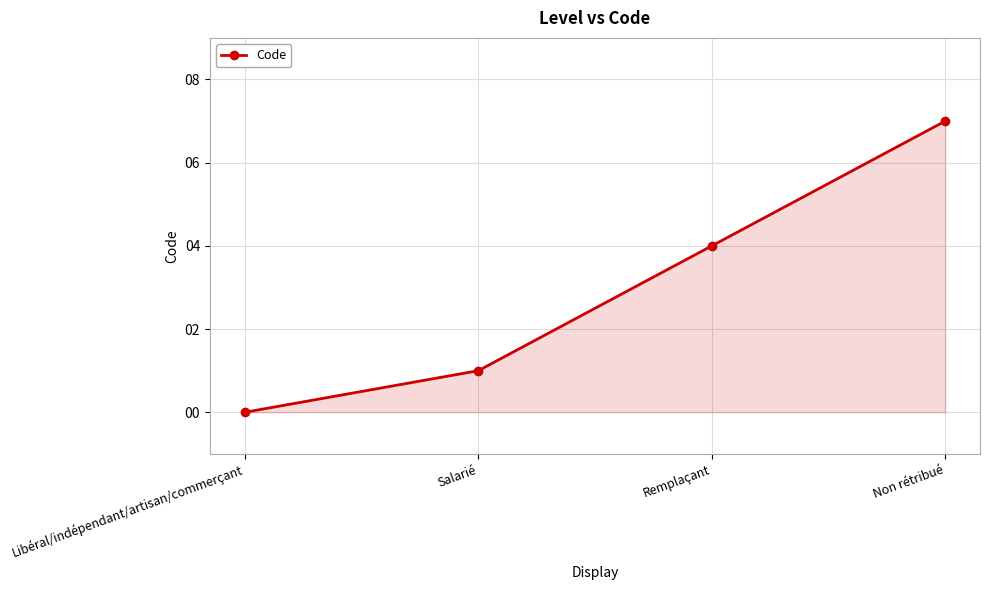

Count the number of categories in the chart.

4